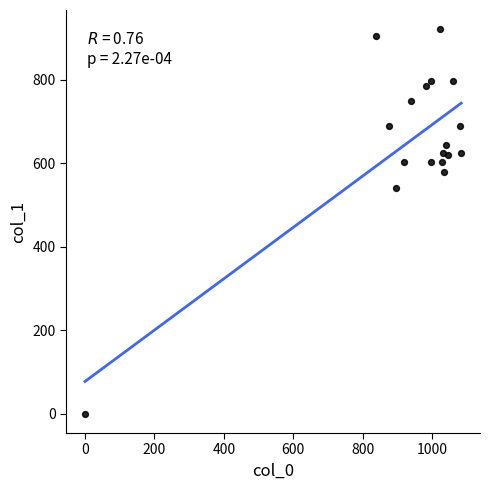

What is the range of Y values (max minus min)?

921.4